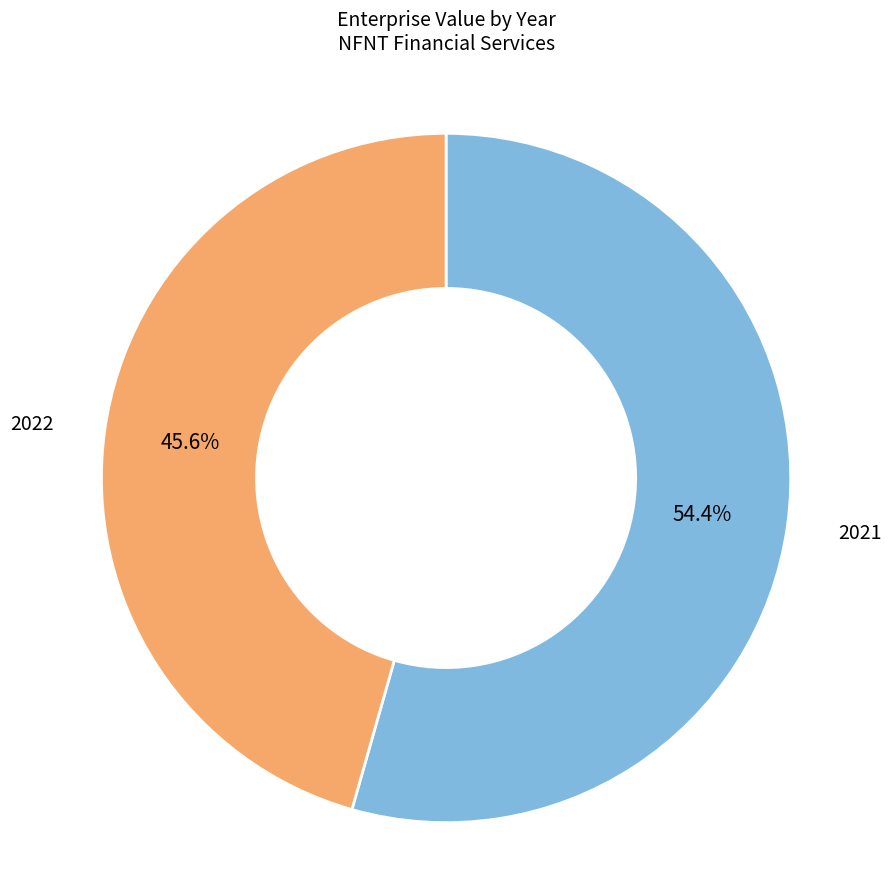

How many slices are in this pie chart?

2